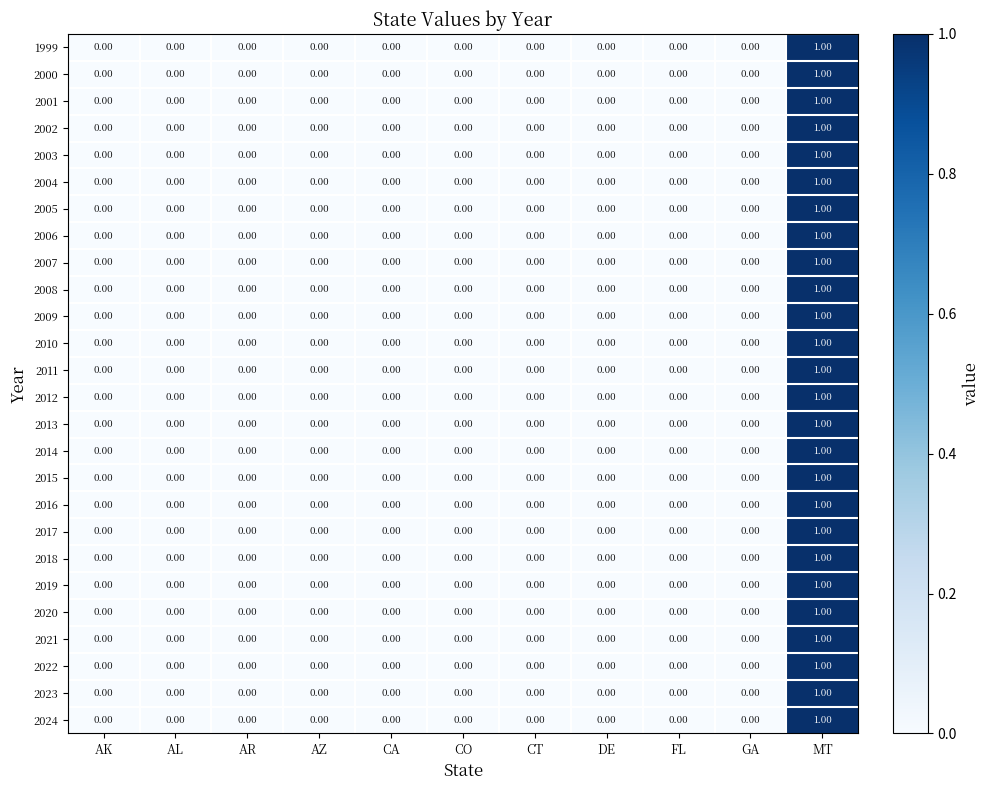

At which category does the chart reach its peak across all series?

MT